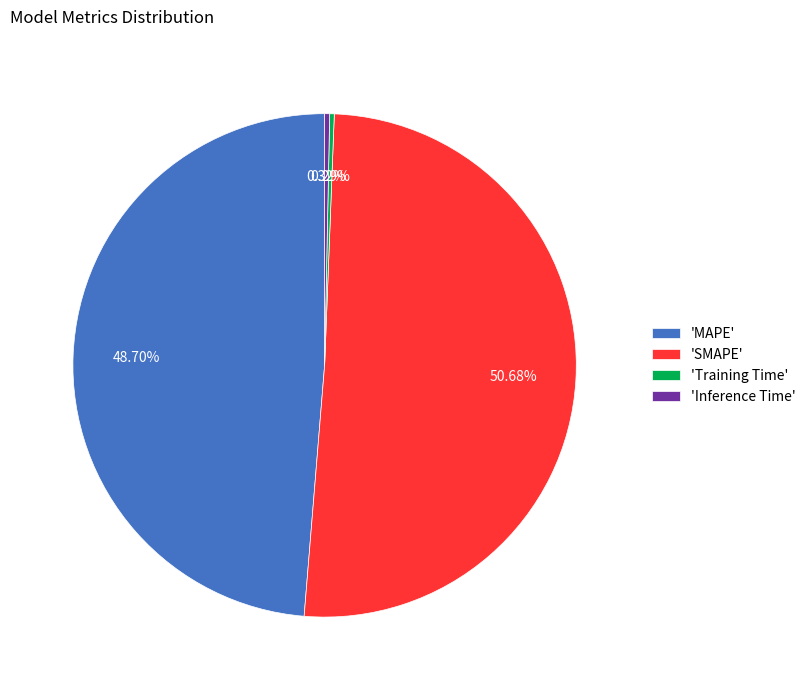

Between 'SMAPE' and 'Inference Time', which is larger?

'SMAPE'